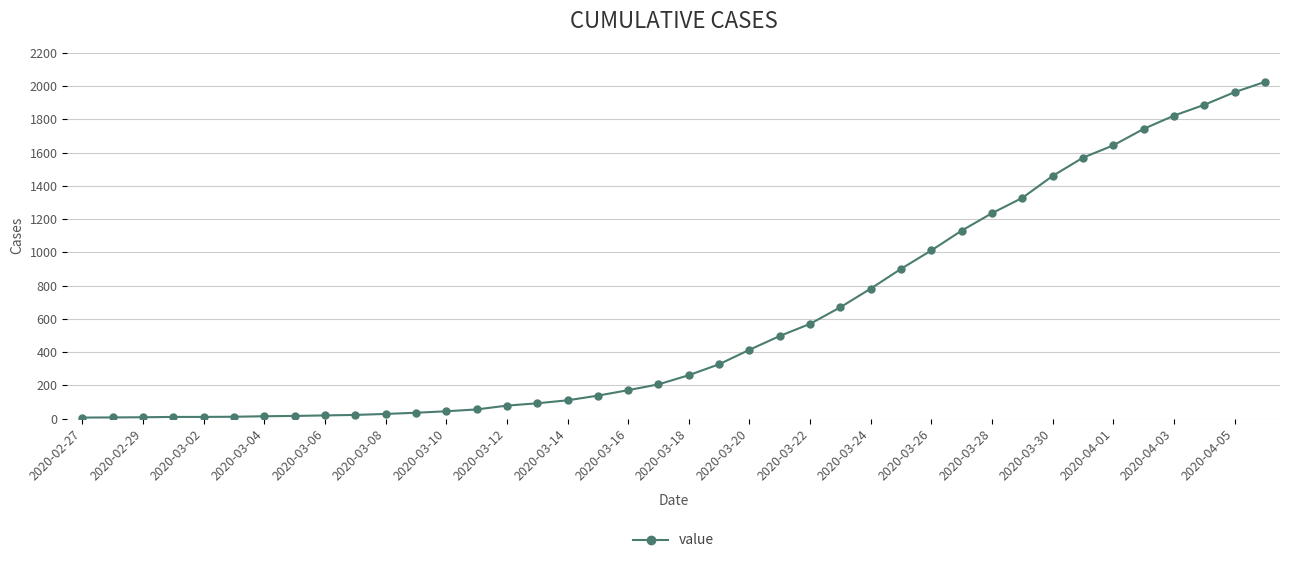

What is the difference between the second highest and second lowest values?

1957